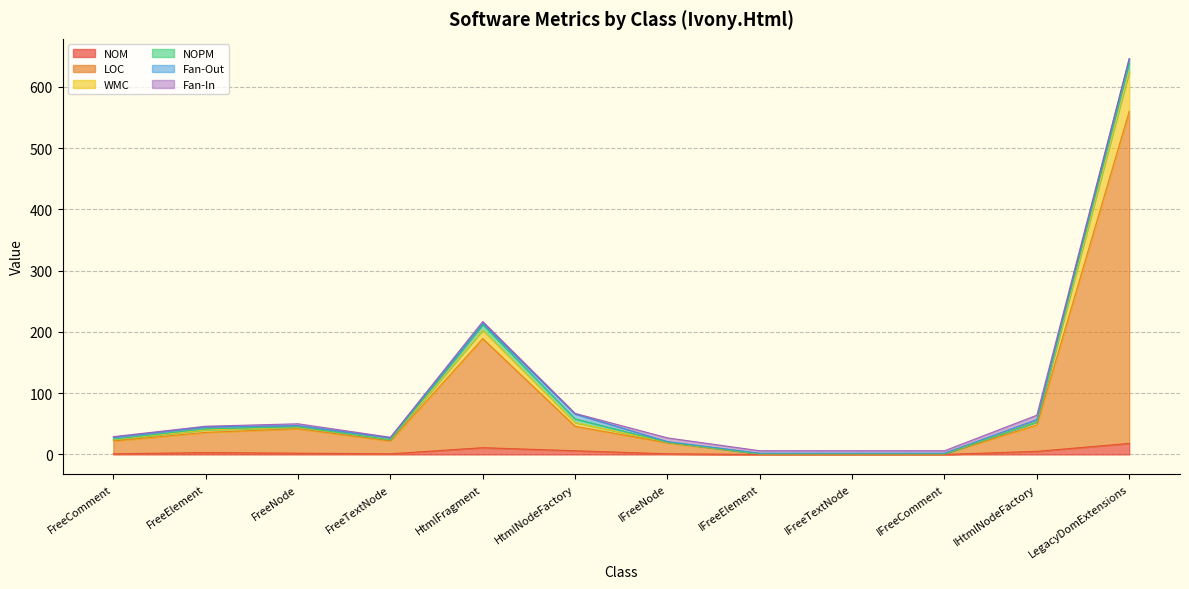

Rank the categories by WMC value from lowest to highest.

IFreeElement, IFreeTextNode, IFreeComment, IFreeNode, FreeComment, FreeTextNode, FreeElement, FreeNode, HtmlNodeFactory, IHtmlNodeFactory, HtmlFragment, LegacyDomExtensions